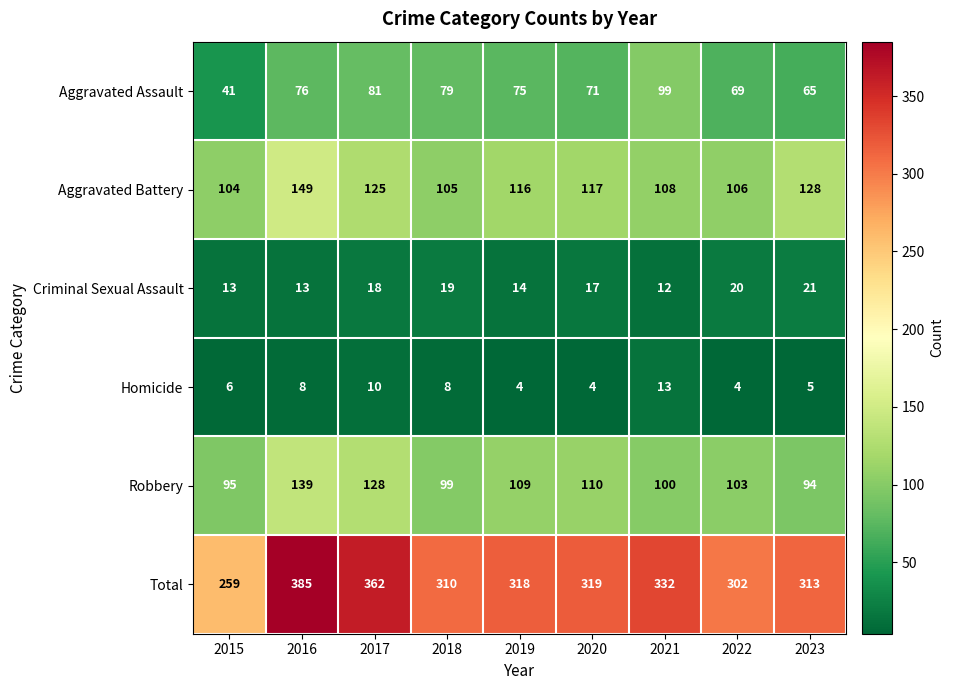

Count the Criminal Sexual Assault values in the range 13 to 19.

6